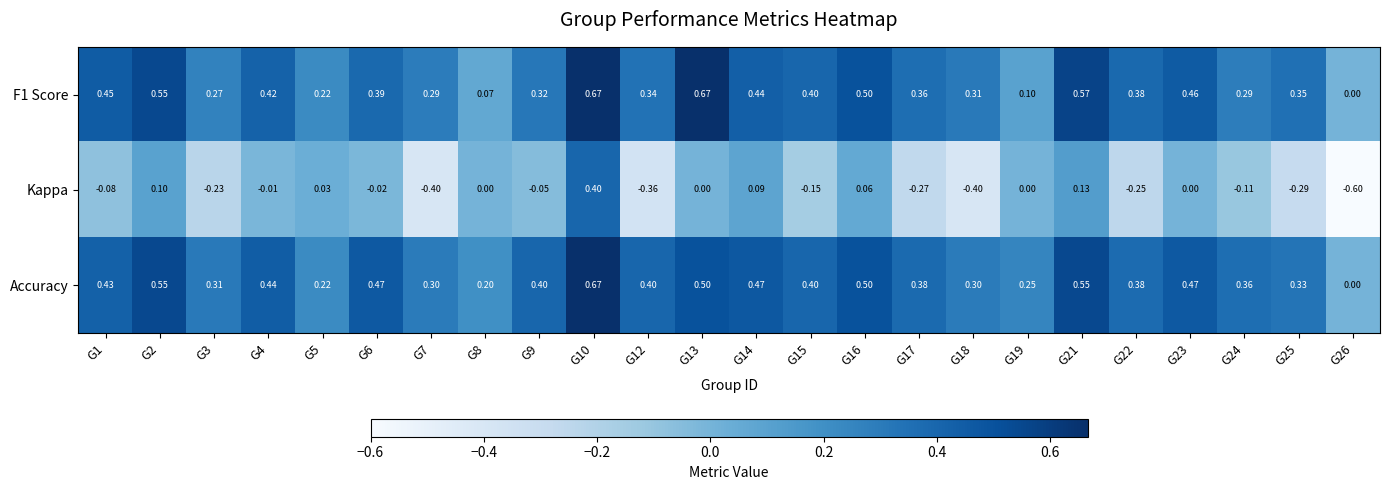

Count the number of data series in this chart.

3